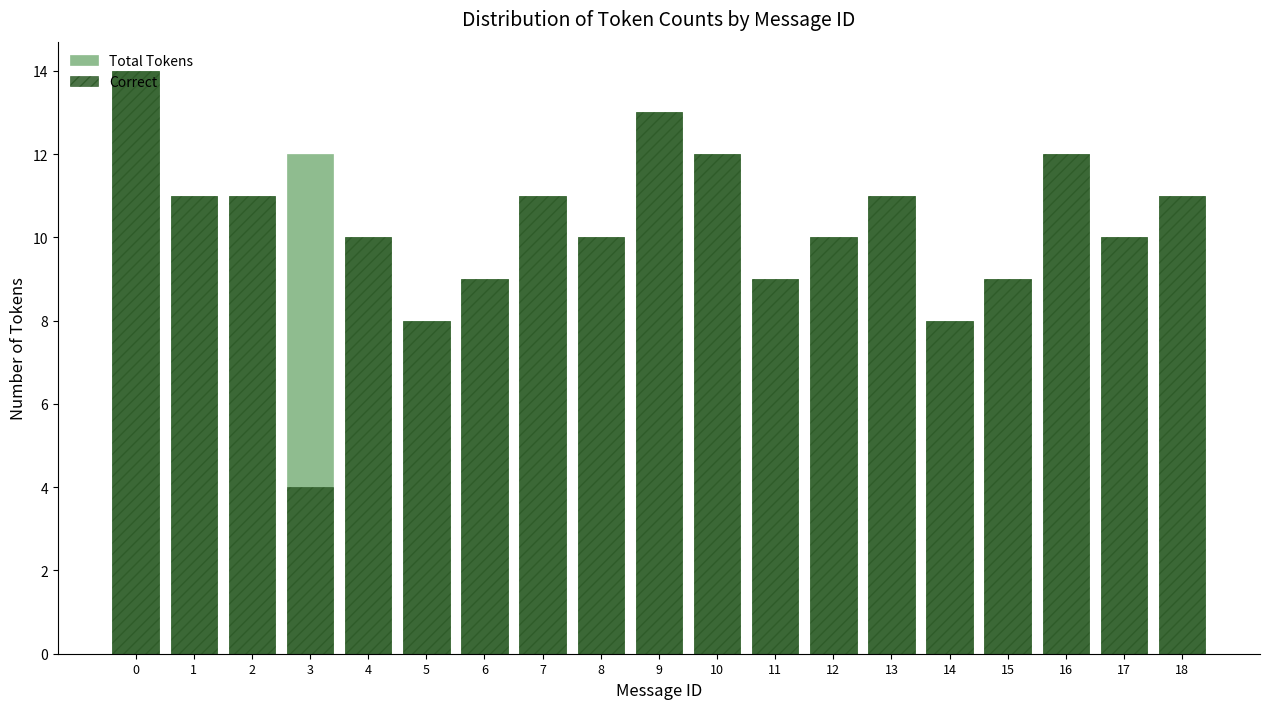

Between 3 and 16, which series saw the biggest shift?

Correct